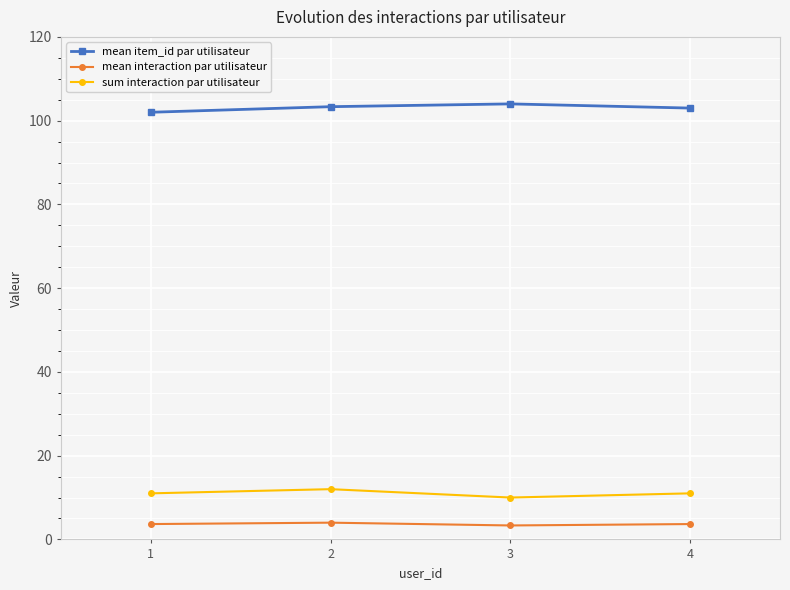

What is the lowest value of the mean item_id par utilisateur series?

102.0